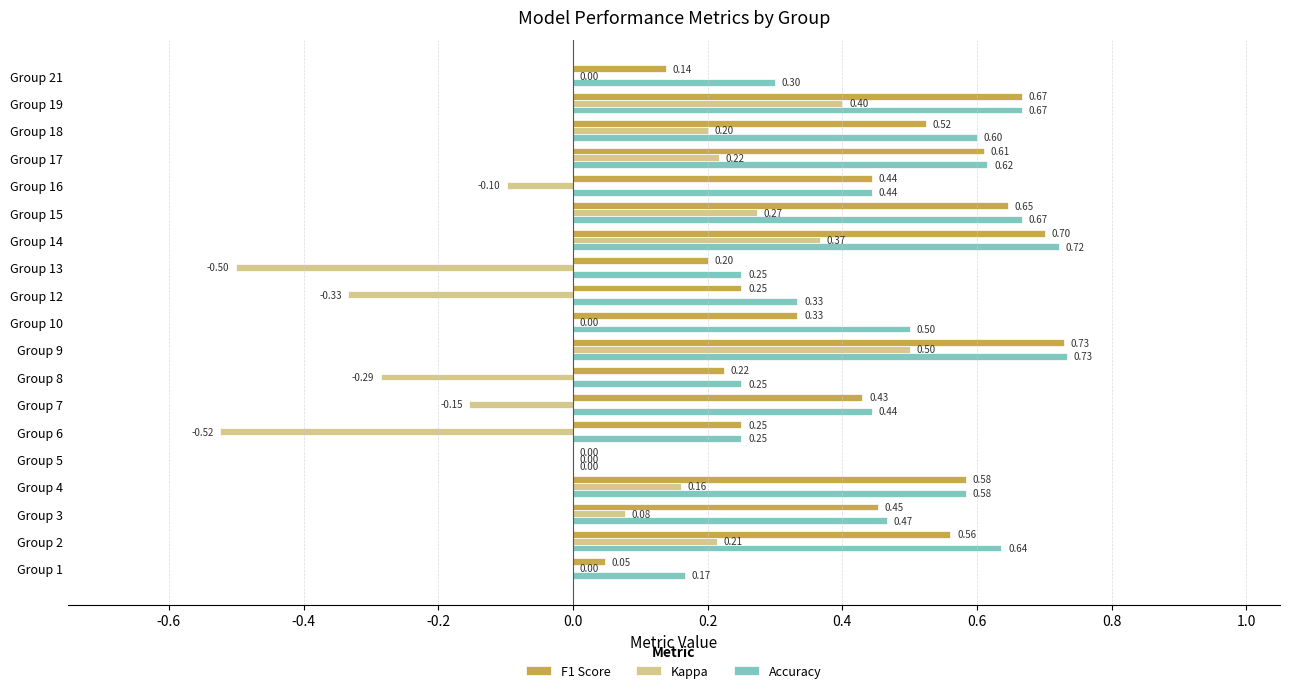

At which category does the chart reach its peak across all series?

Group 9